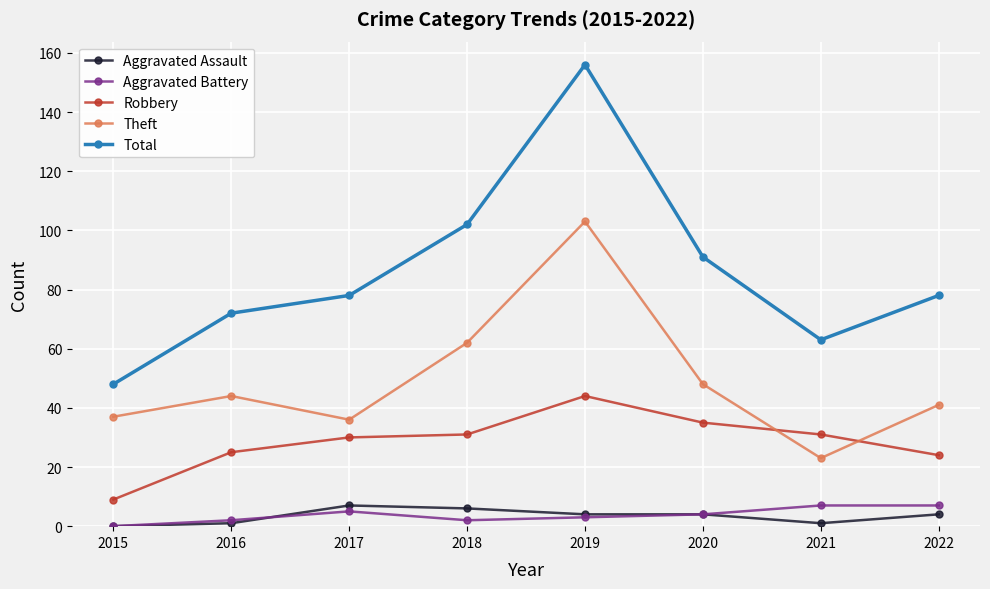

What is the spread (max minus min) of values at 2016?

71